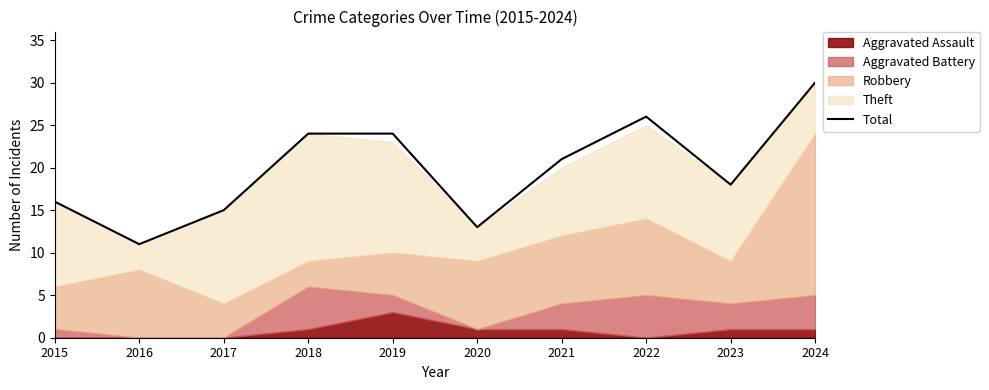

What is the difference between the second highest and minimum values?

15